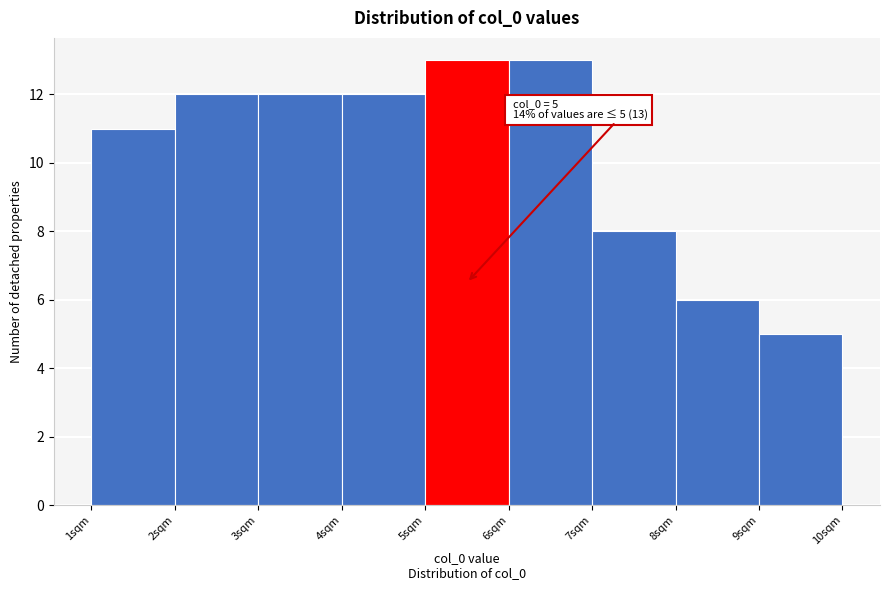

Reading right to left, transcribe all the data shown in this chart.

5	6	8	13	13	12	12	12	11